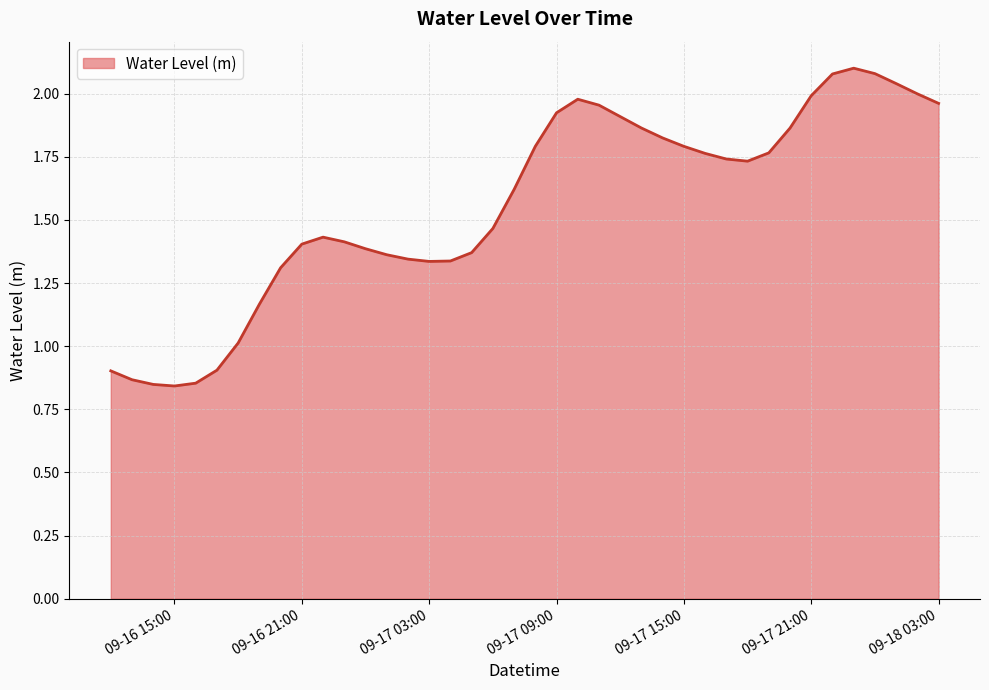

True or false: the data has more than 2 interior local peaks.

True